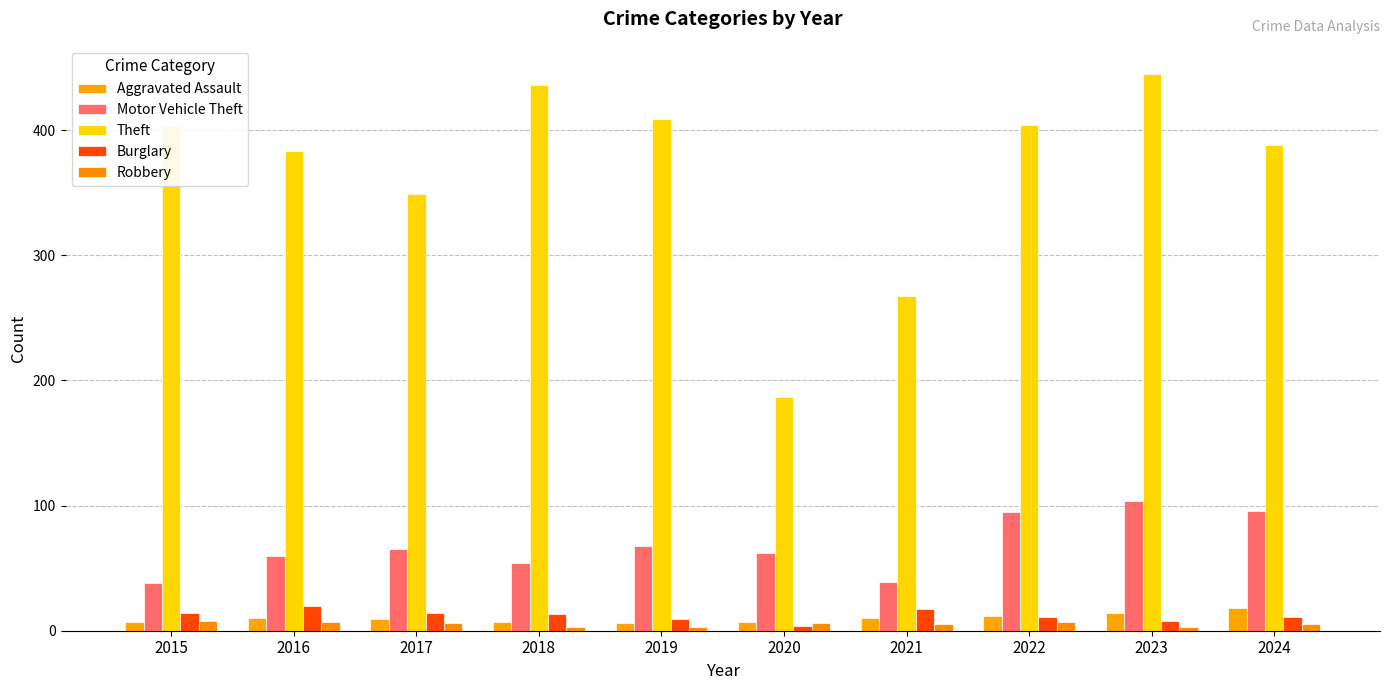

What is the total value across all series at 2024?

518